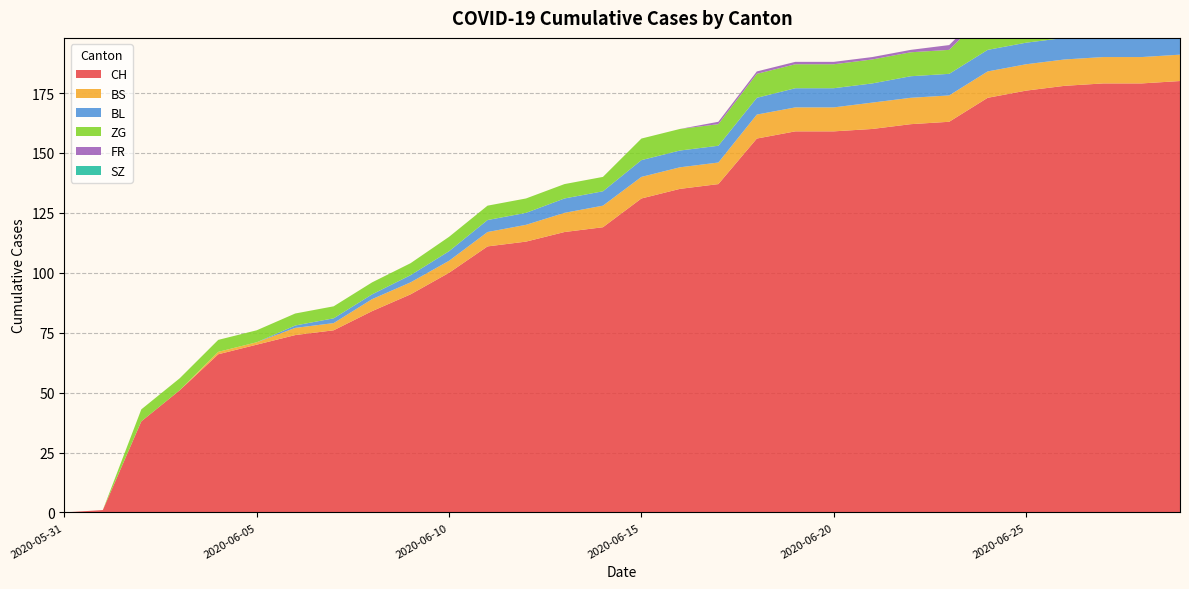

Reading left to right, extract all data points from this chart.

CH: 0	1	38	51	66	70	74	76	84	91	100	111	113	117	119	131	135	137	156	159	159	160	162	163	173	176	178	179	179	180
BS: 0	0	0	0	1	1	3	3	5	5	5	6	7	8	9	9	9	9	10	10	10	11	11	11	11	11	11	11	11	11
BL: 0	0	0	0	0	0	1	2	2	3	4	5	5	6	6	7	7	7	7	8	8	8	9	9	9	9	9	10	10	10
ZG: 0	0	5	5	5	5	5	5	5	5	6	6	6	6	6	9	9	9	10	10	10	10	10	10	16	16	18	18	18	18
FR: 0	0	0	0	0	0	0	0	0	0	0	0	0	0	0	0	0	1	1	1	1	1	1	2	2	2	2	2	2	2
SZ: 0	0	0	0	0	0	0	0	0	0	0	0	0	0	0	0	0	0	0	0	0	0	0	0	0	0	0	0	0	0